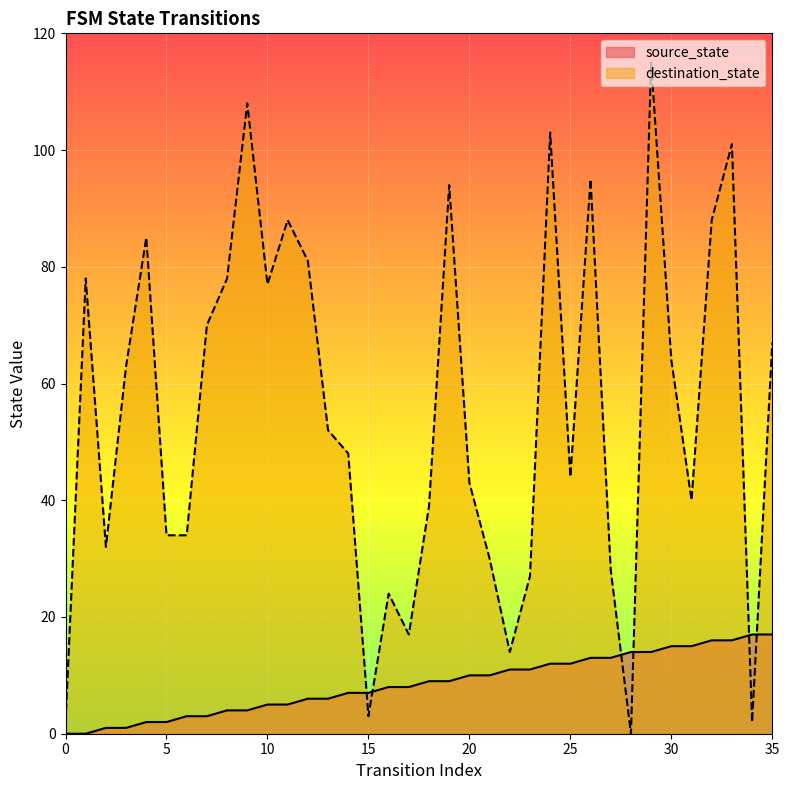

What is the sum of all source_state values?

306